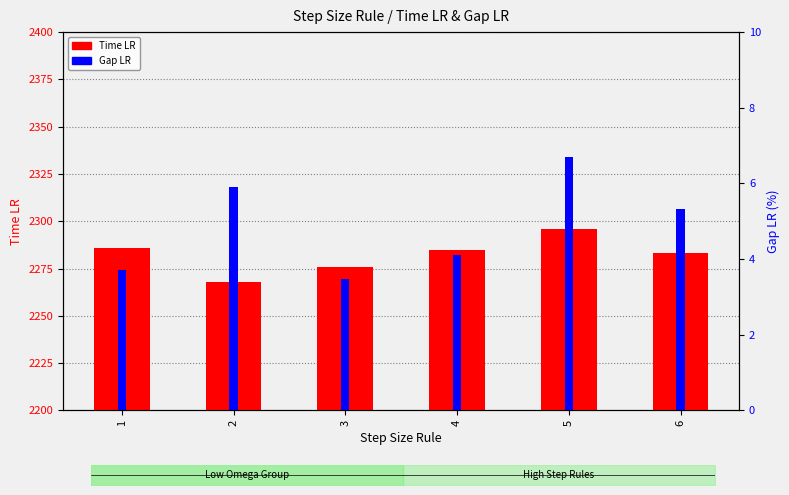

The Time LR series shows 2283.0 at 6. True or false?

True